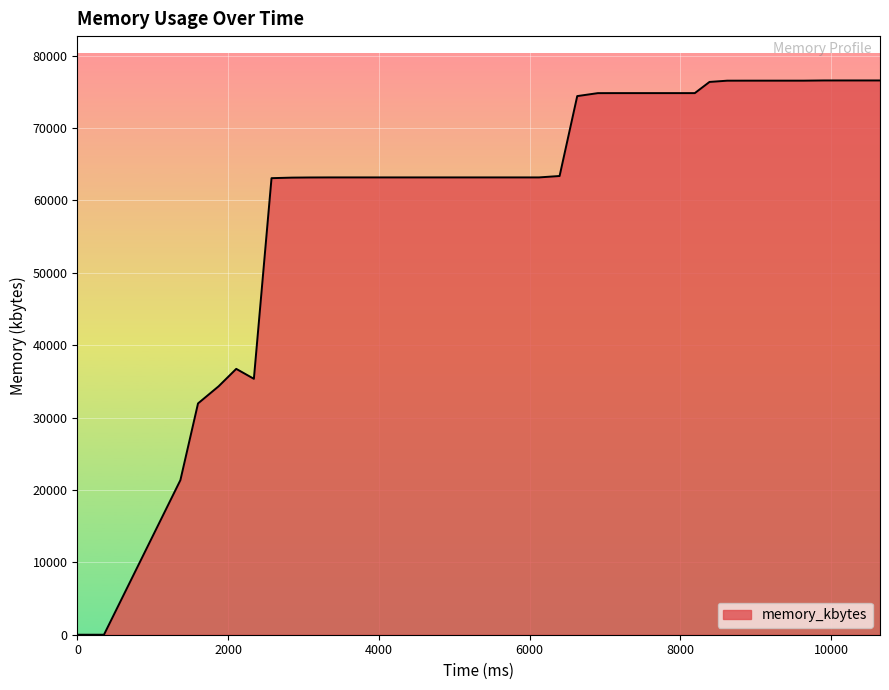

What is the maximum value shown in the chart?

76556